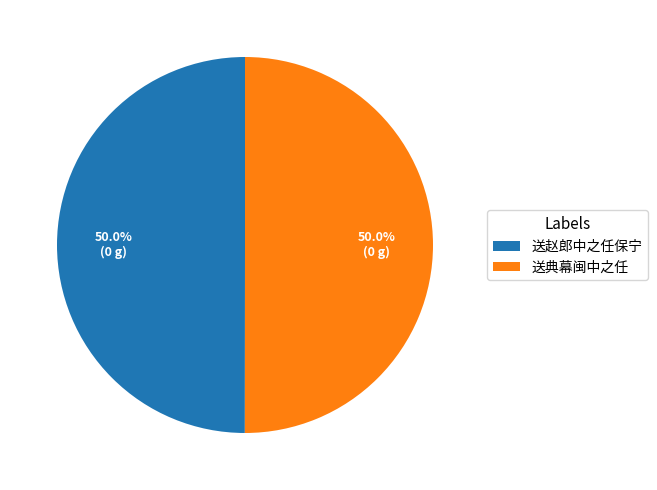

What is the ratio of the value at 送赵郎中之任保宁 to the value at 送典幕闽中之任?

1.0